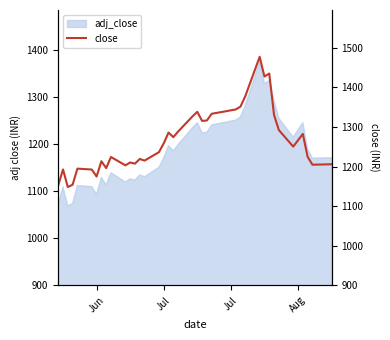

What is the average value?

1268.8